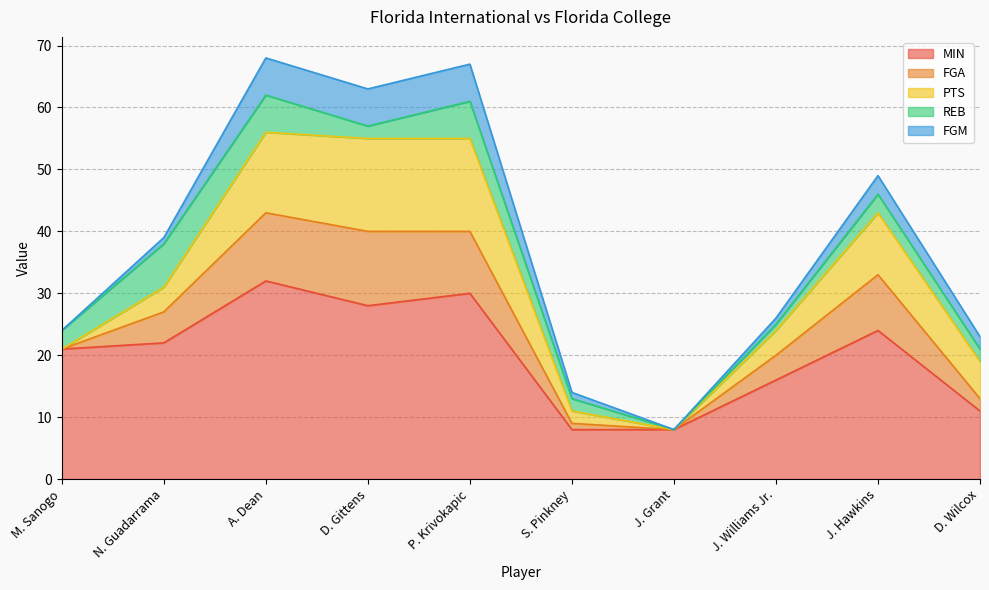

Does the chart display data point markers on the line(s)?

No